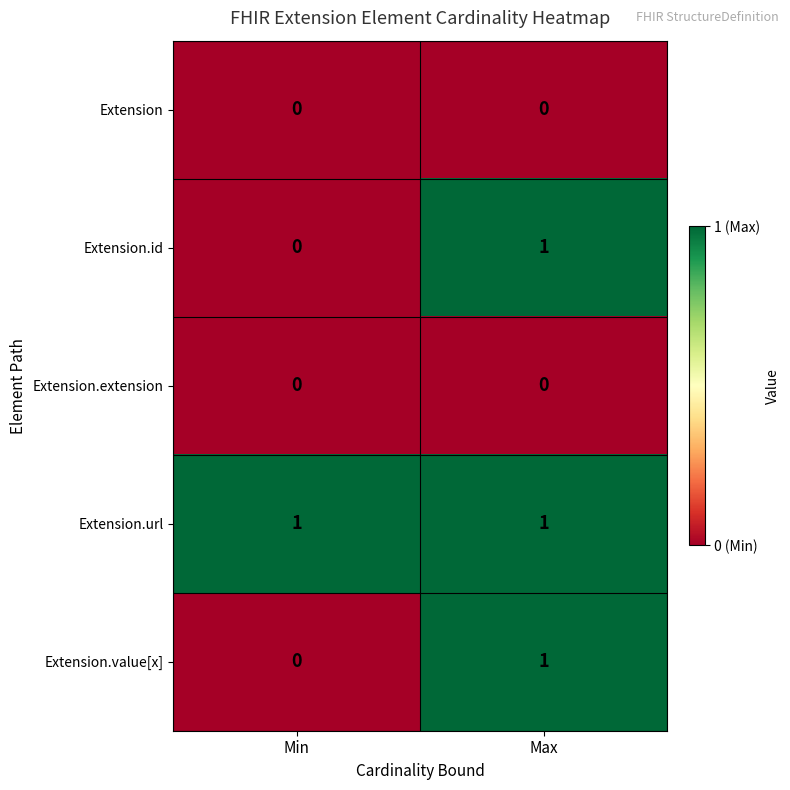

At which category is the sum across all series the highest?

Max